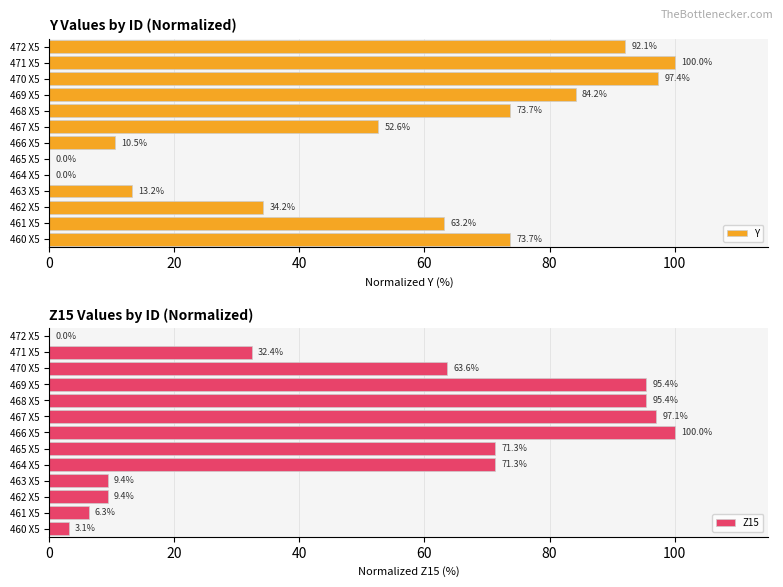

Is it true that Y equals 97.4 at 470 X5?

True